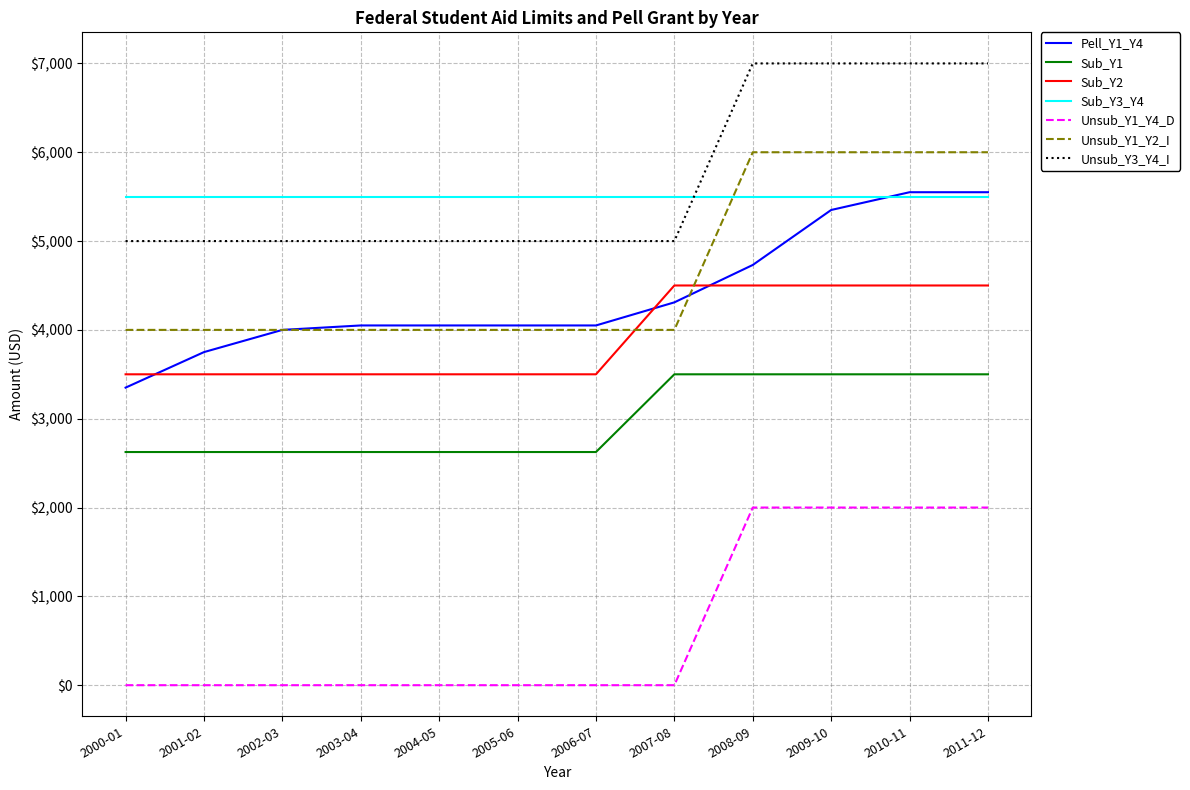

True or false: Unsub_Y1_Y2_I and Sub_Y1 cross at least once.

False